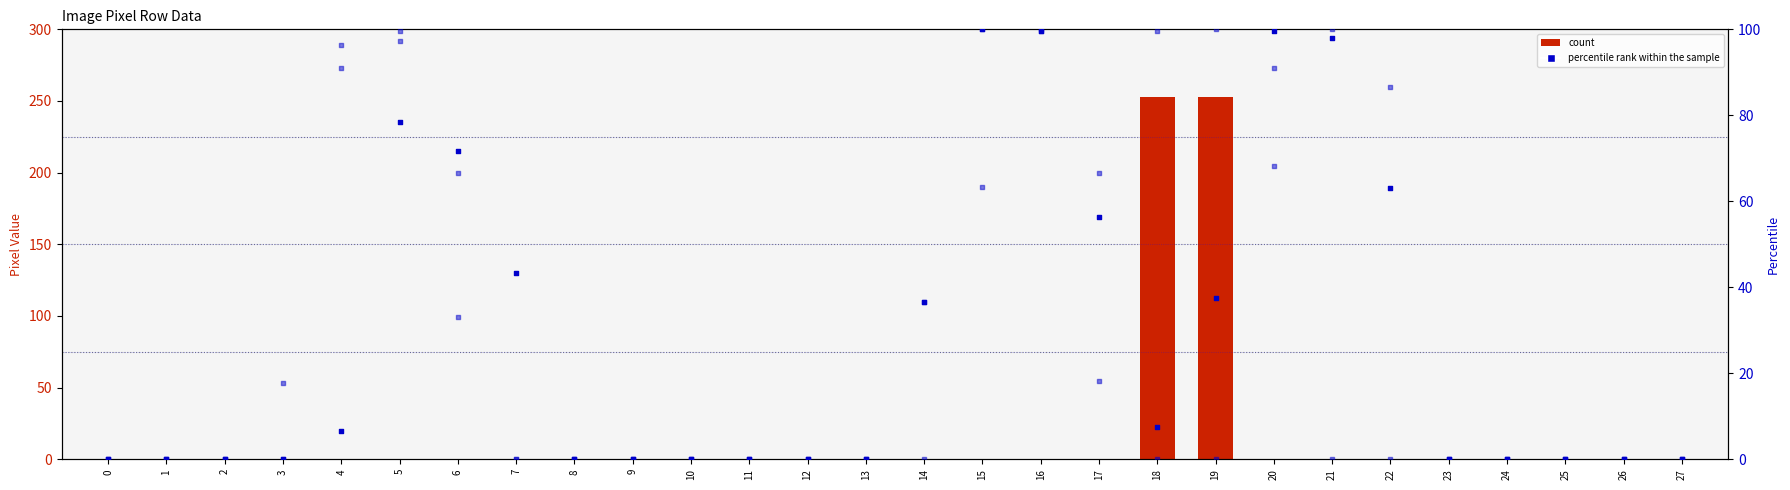

Is the value of col_16 at 17 greater than the value of col_9 at 27?

Yes